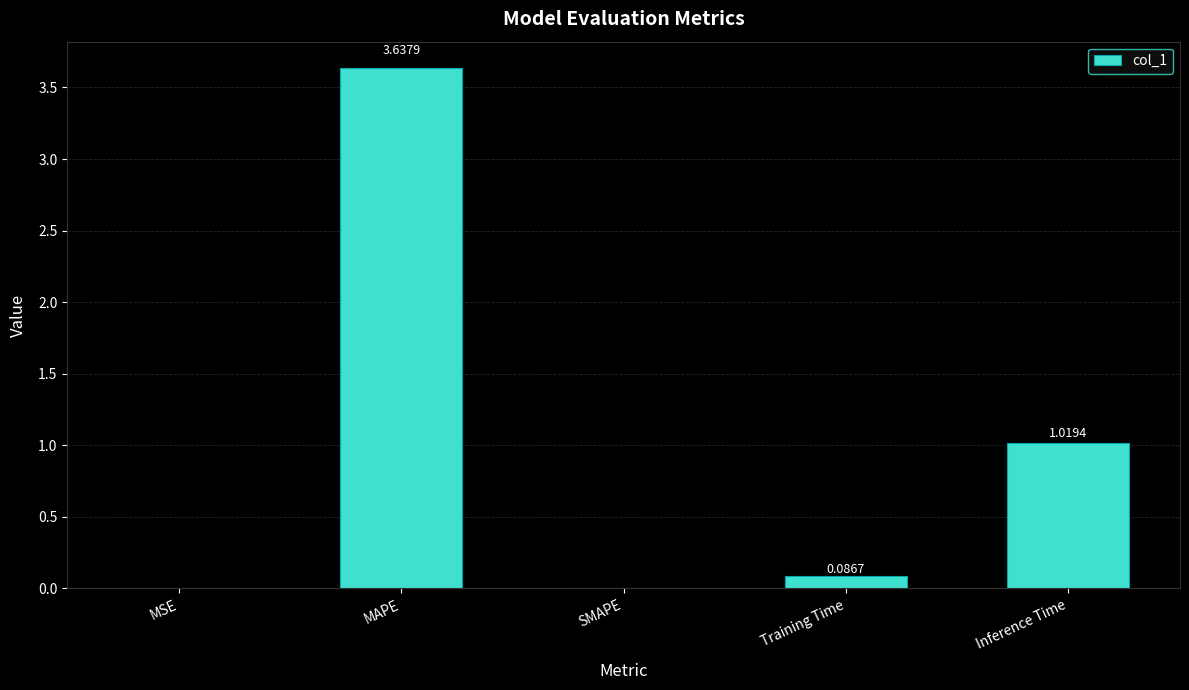

What is the sum of all values?

4.7